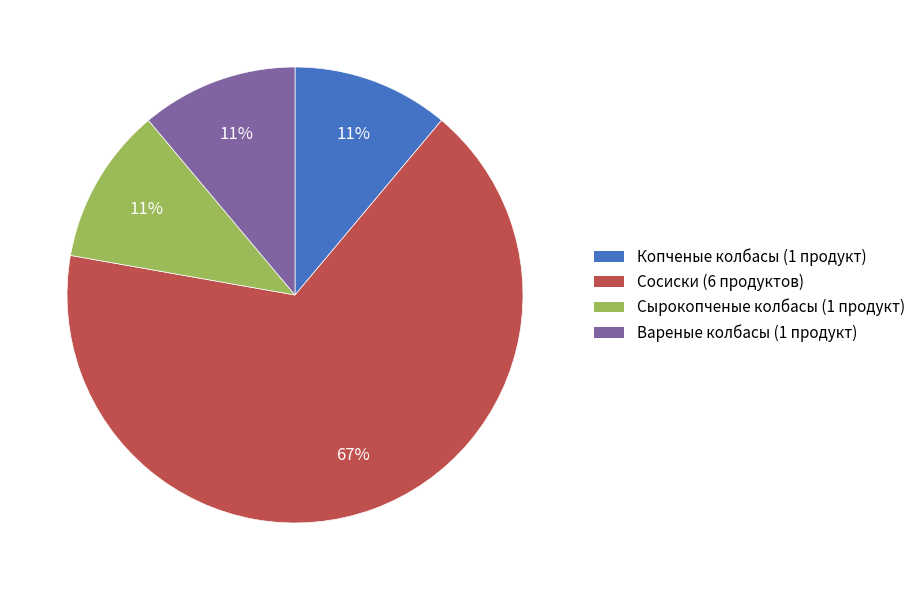

Is the sum of Копченые колбасы and Сырокопченые колбасы greater than half?

No